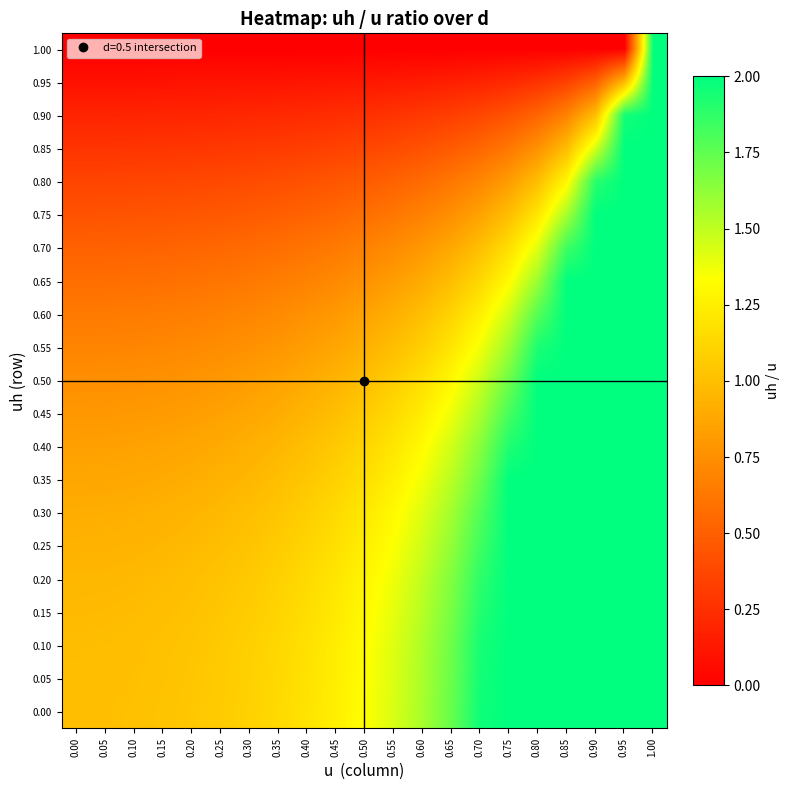

Rank the series by their maximum value, from lowest to highest.

0.00, 0.05, 0.10, 0.15, 0.20, 0.25, 0.30, 0.35, 0.40, 0.45, 0.50, 0.55, 0.60, 0.65, 0.70, 0.75, 0.80, 0.85, 0.90, 0.95, 1.00